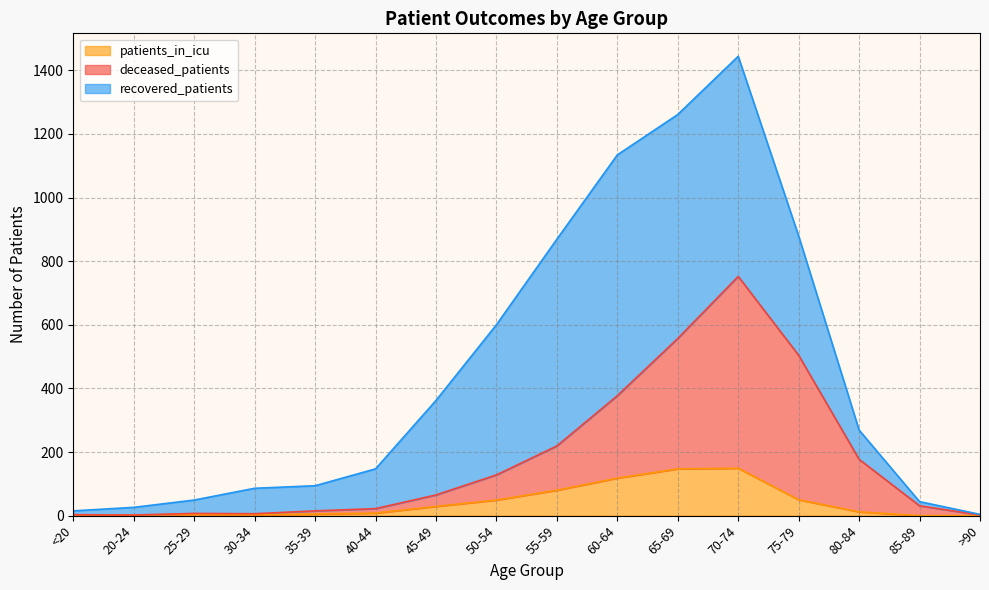

Is the value of patients_in_icu at >90 greater than the value of deceased_patients at 85-89?

No